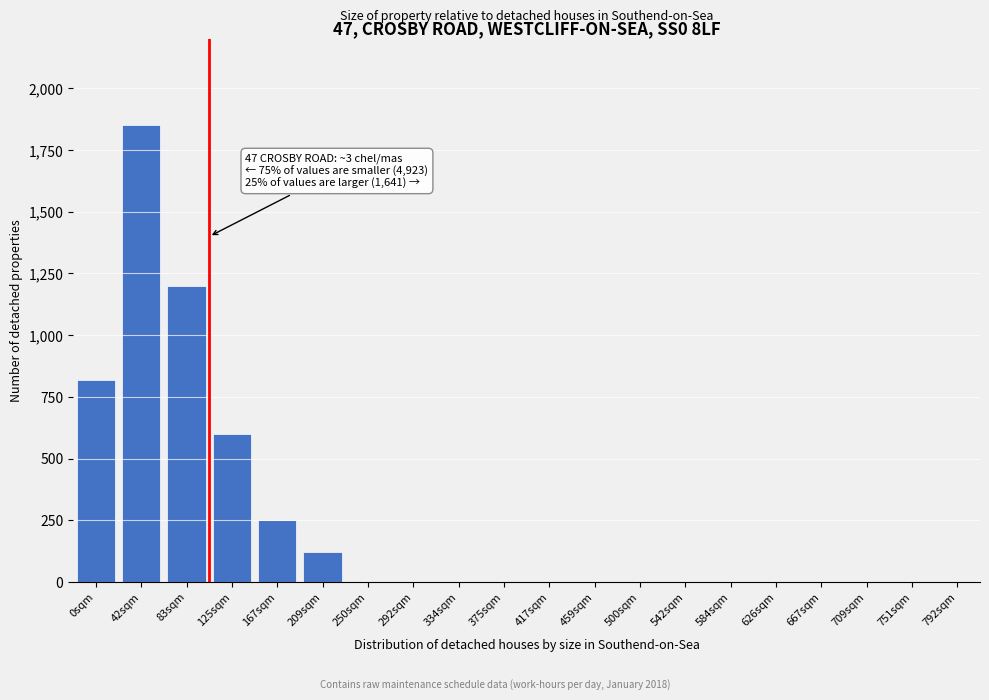

Reading left to right, transcribe all the data shown in this chart.

0sqm=820	42sqm=1850	83sqm=1200	125sqm=600	167sqm=250	209sqm=120	250sqm=0	292sqm=0	334sqm=0	375sqm=0	417sqm=0	459sqm=0	500sqm=0	542sqm=0	584sqm=0	626sqm=0	667sqm=0	709sqm=0	751sqm=0	792sqm=0